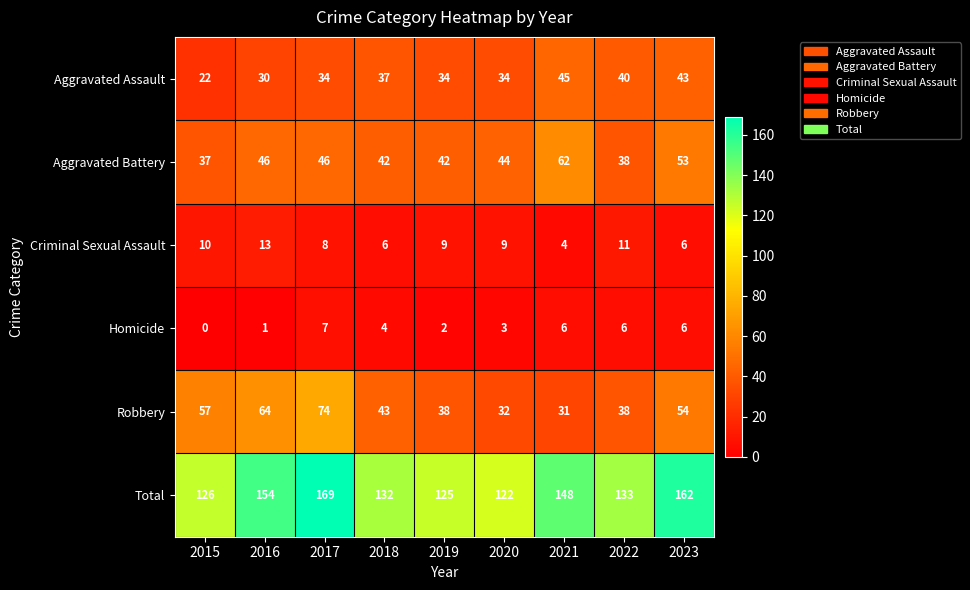

What is the difference between the highest and lowest values at 2022?

127